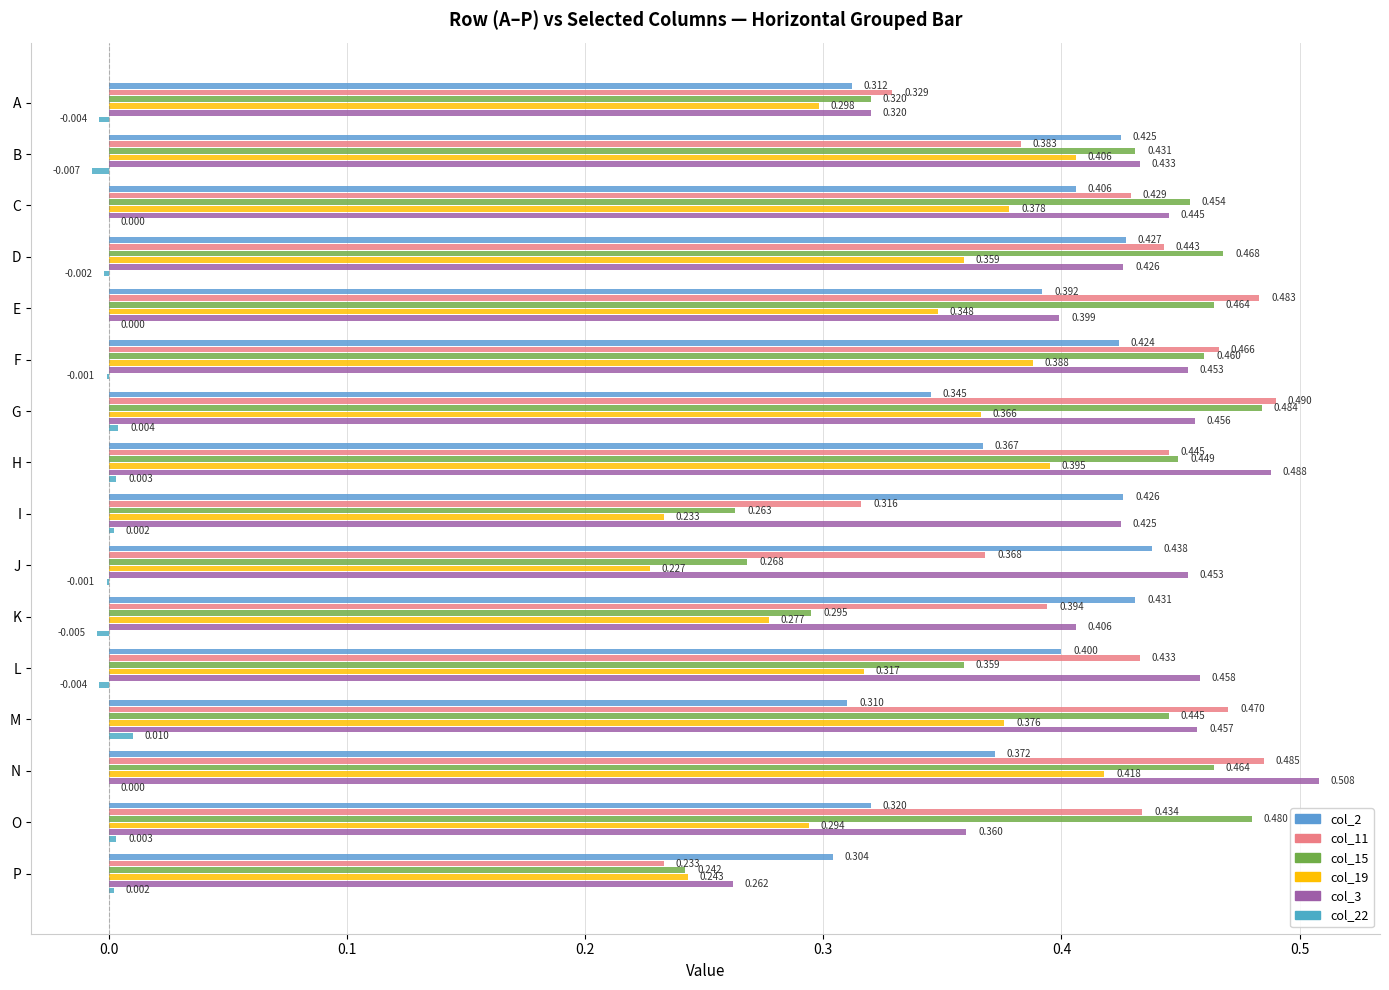

Which series has the largest total across all categories?

col_3